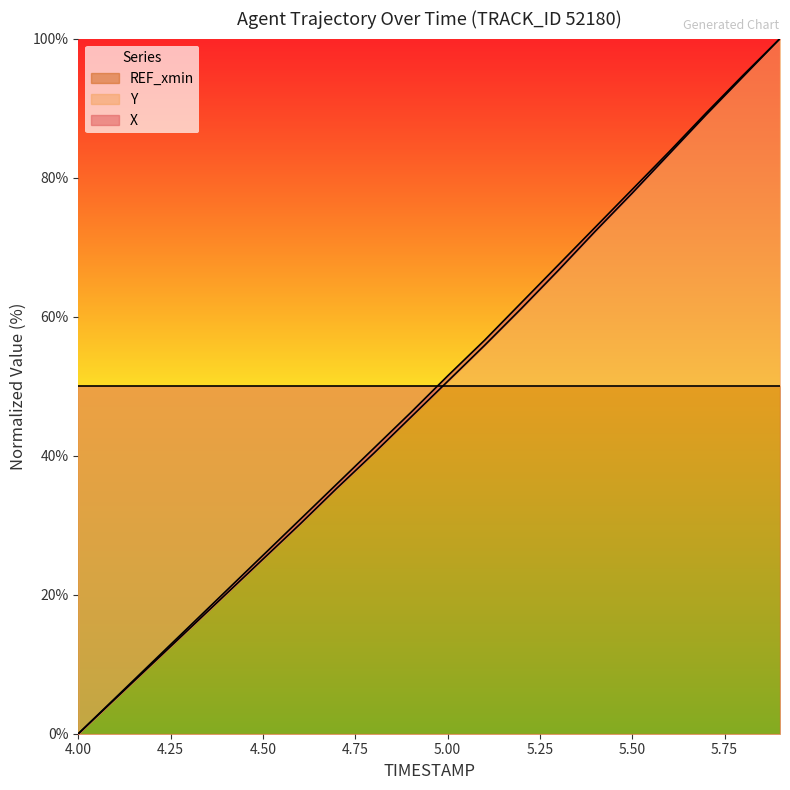

What is the highest value of the Y series?

100.0